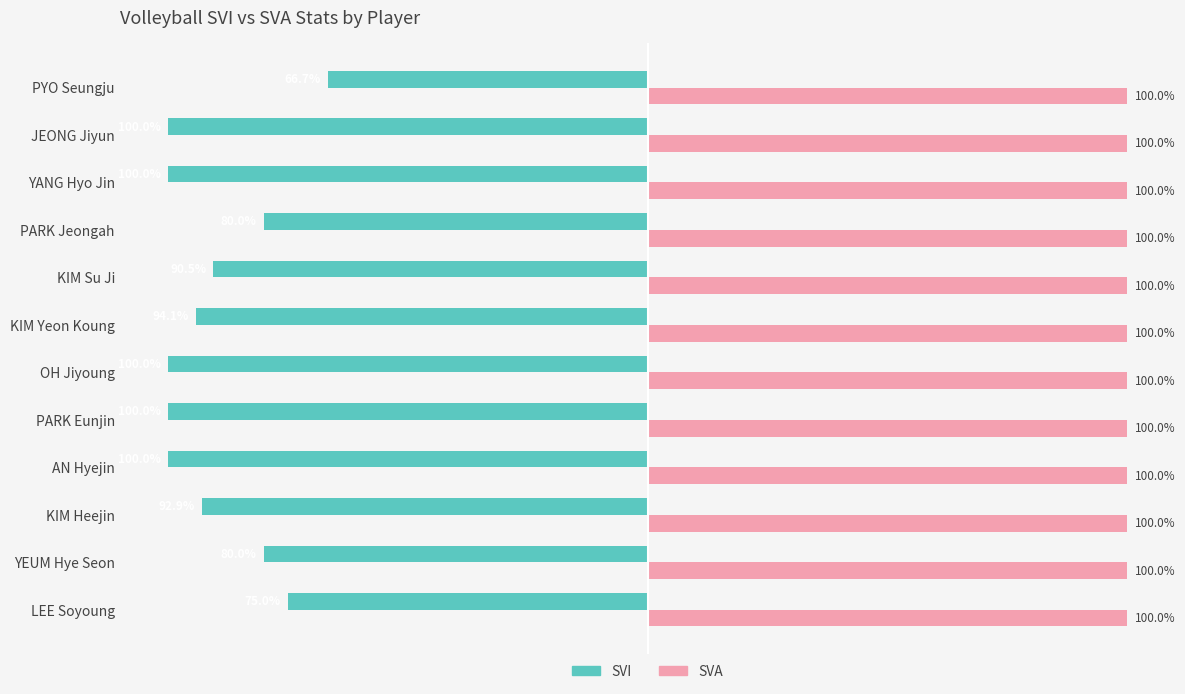

List the series in order of their overall mean, lowest first.

SVI, SVA